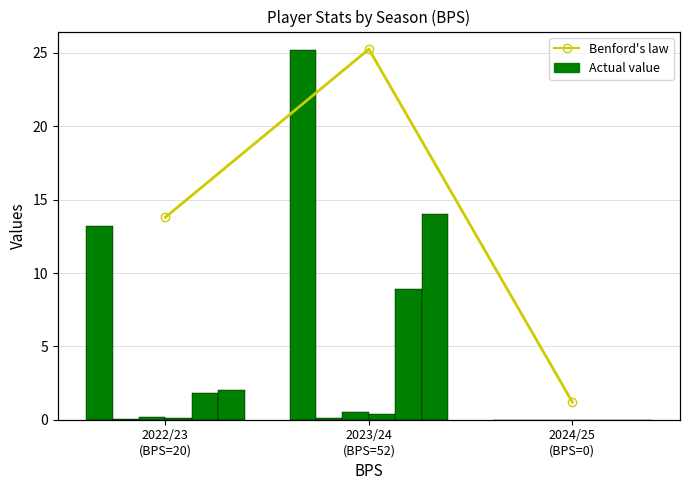

How many values in the expected_goal_involvements series exceed 0?

2